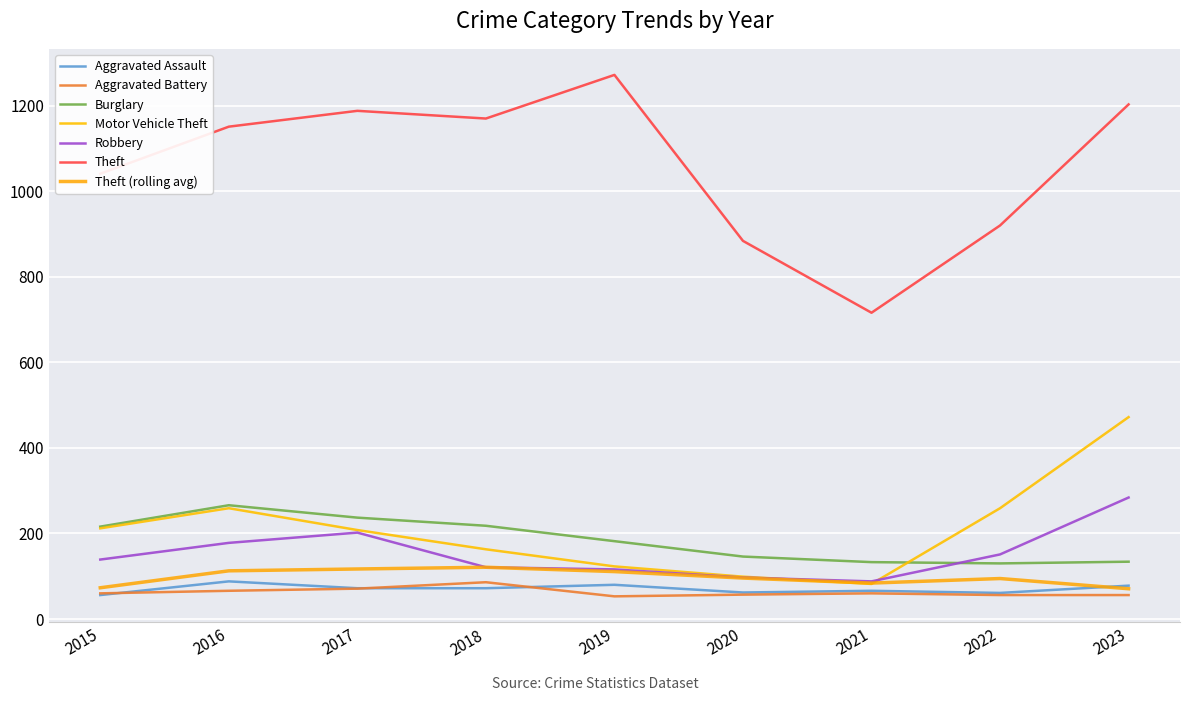

Which has a higher value, 2022 or 2020?

2020